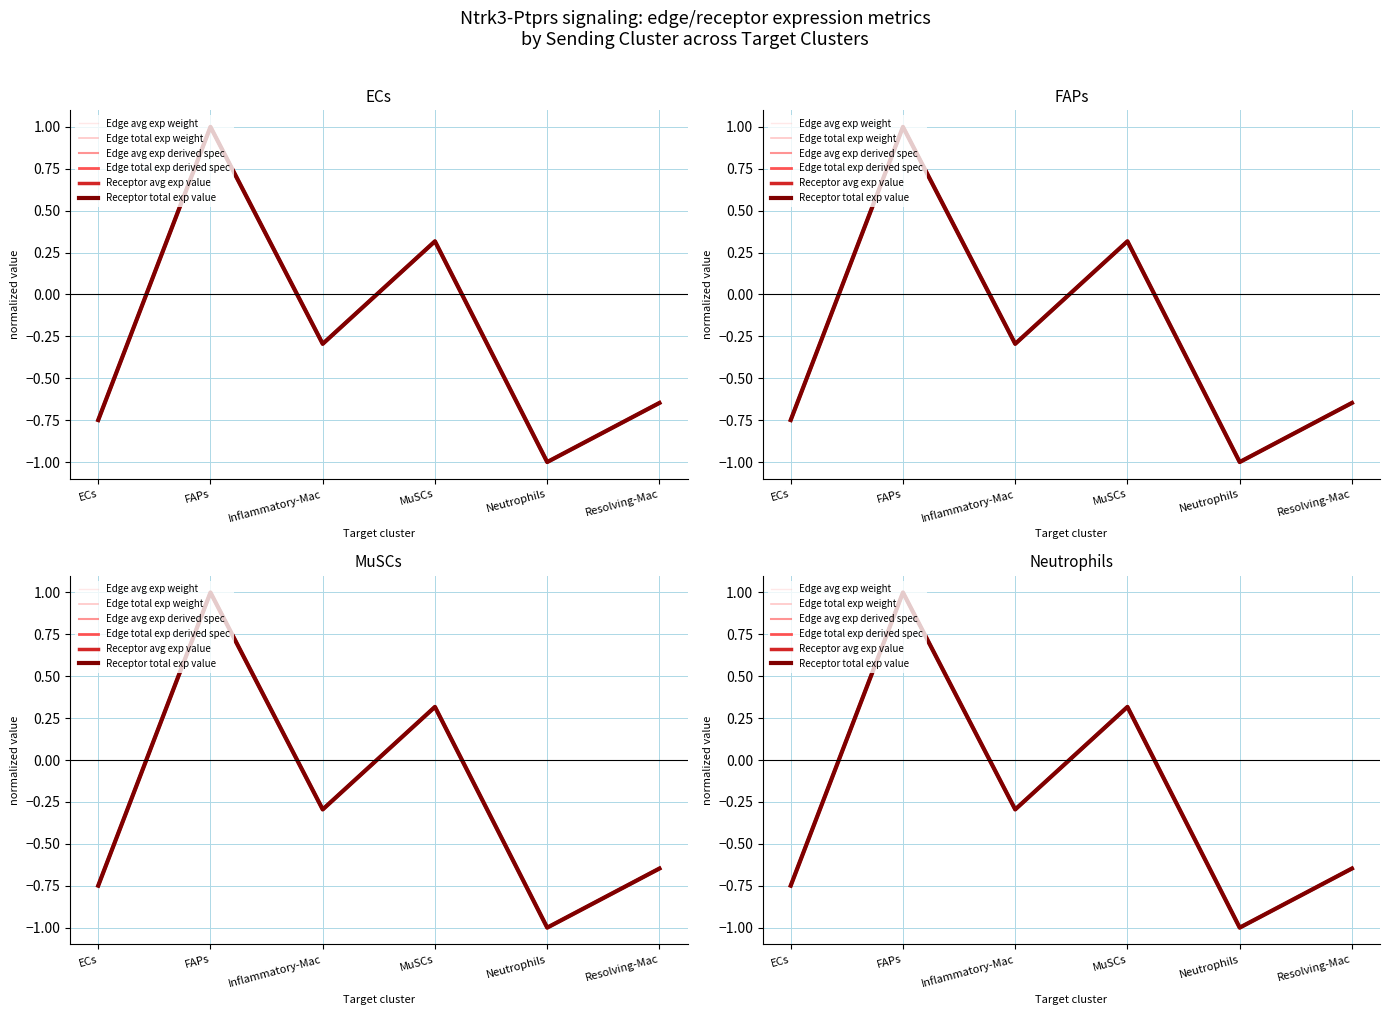

Where does the Edge total exp derived spec series first go above 0?

FAPs